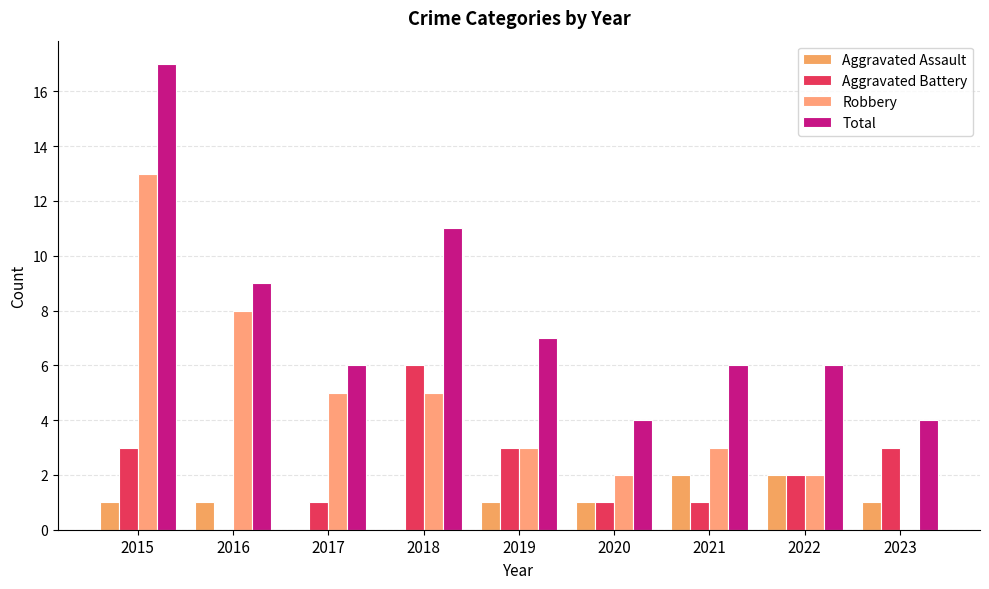

What is the difference between the highest and lowest values at 2022?

4